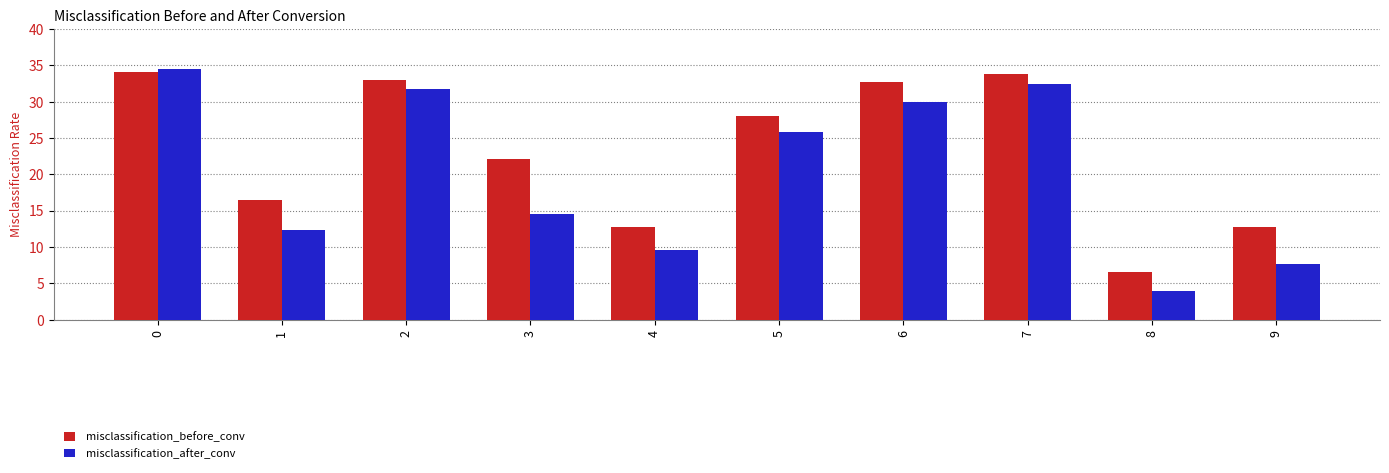

Which series has the largest total across all categories?

misclassification_before_conv